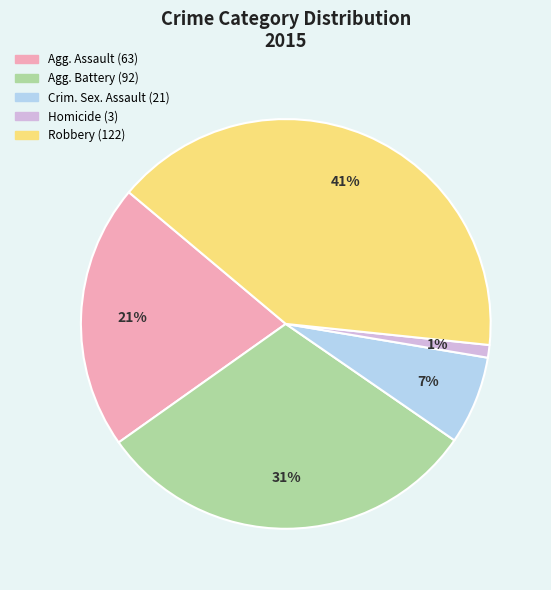

Does any single category account for the majority?

No